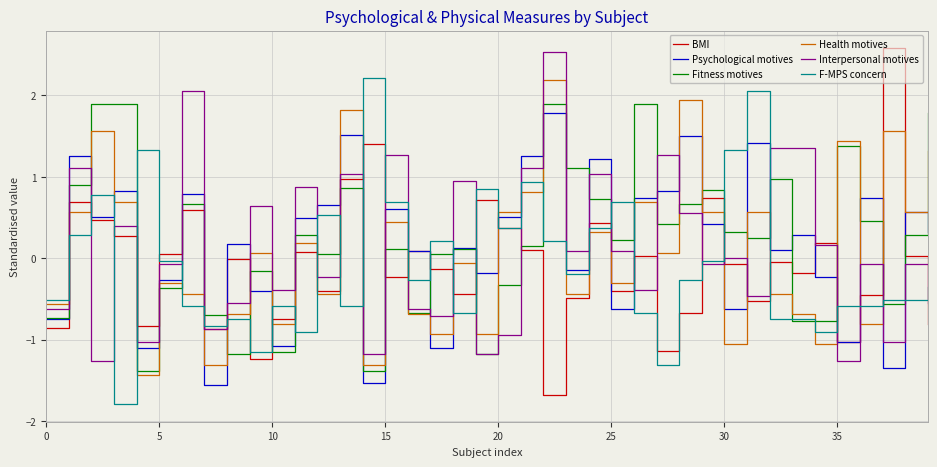

True or false: F-MPS concern and Health motives cross at least once.

True